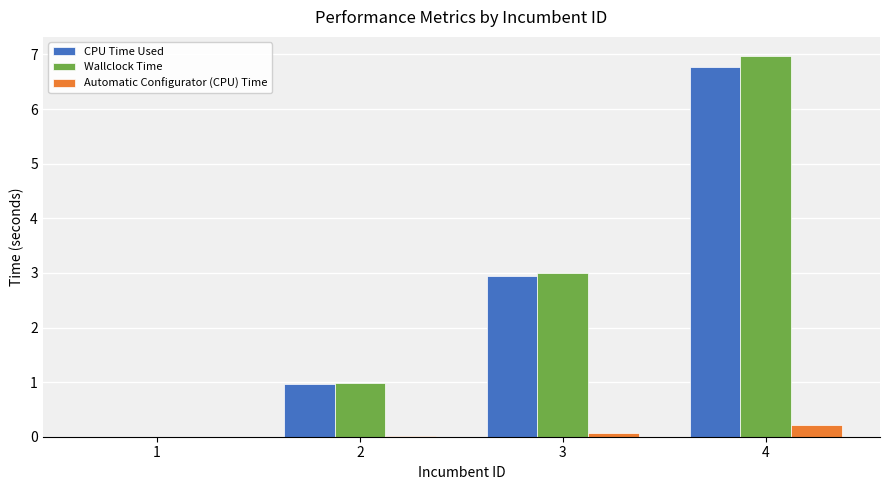

What is the total value across all series at 4?

13.9